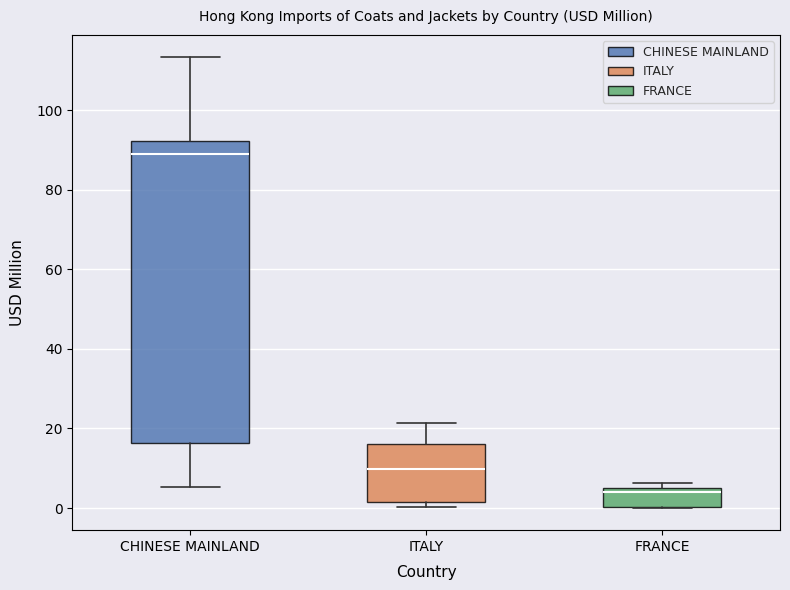

Where does the median line of the box for CHINESE MAINLAND sit on the y-axis? The values are not printed on the chart, so give them approximately, as read against the axis.

90